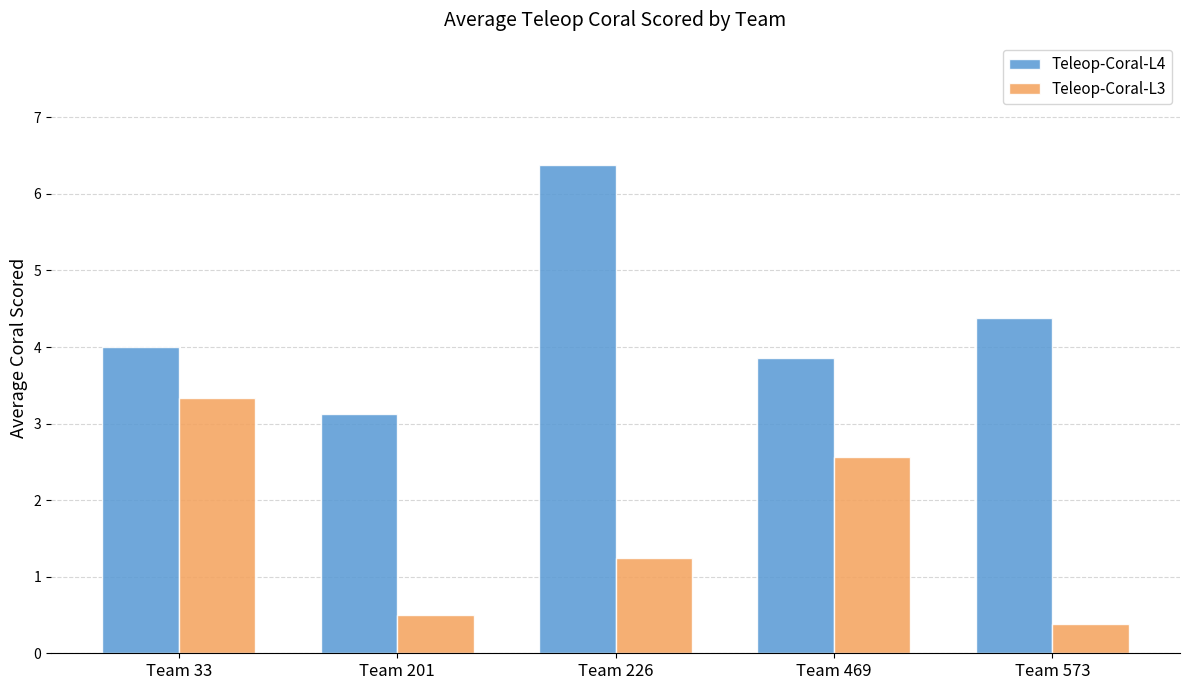

Where is Teleop-Coral-L4 nearest to the value 4?

Team 33